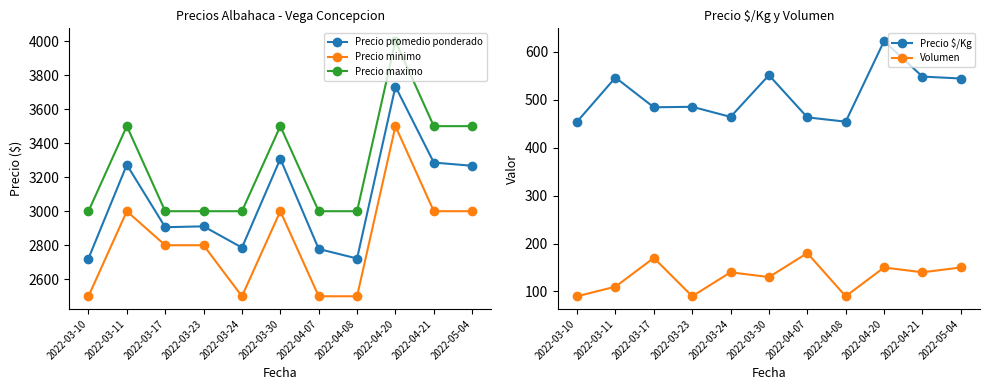

What is the approximate value of Precio promedio ponderado at 2022-03-17?

2906